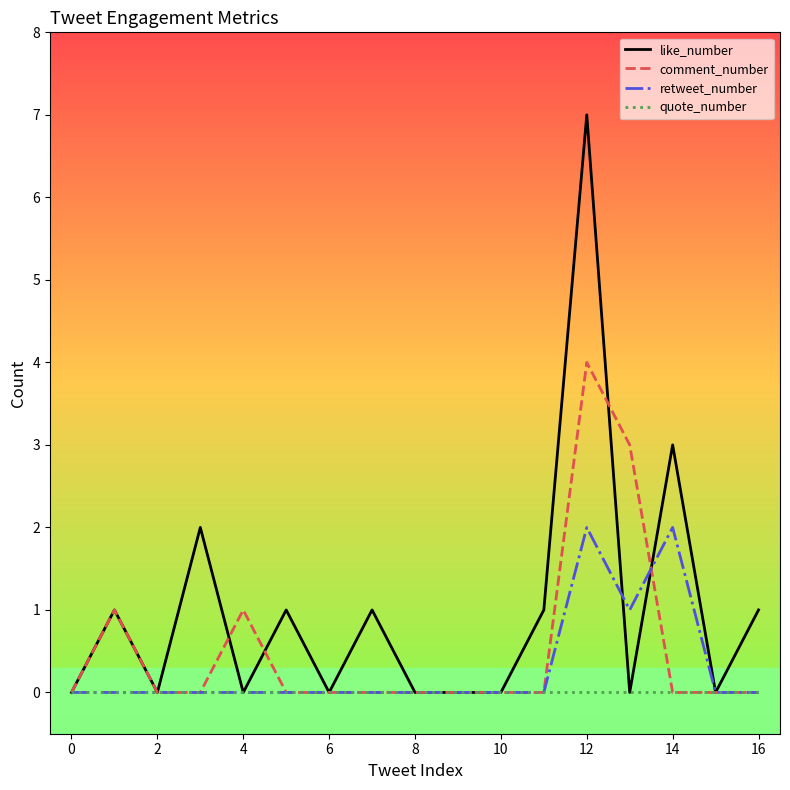

List the series in order of their peak value, lowest first.

quote_number, retweet_number, comment_number, like_number